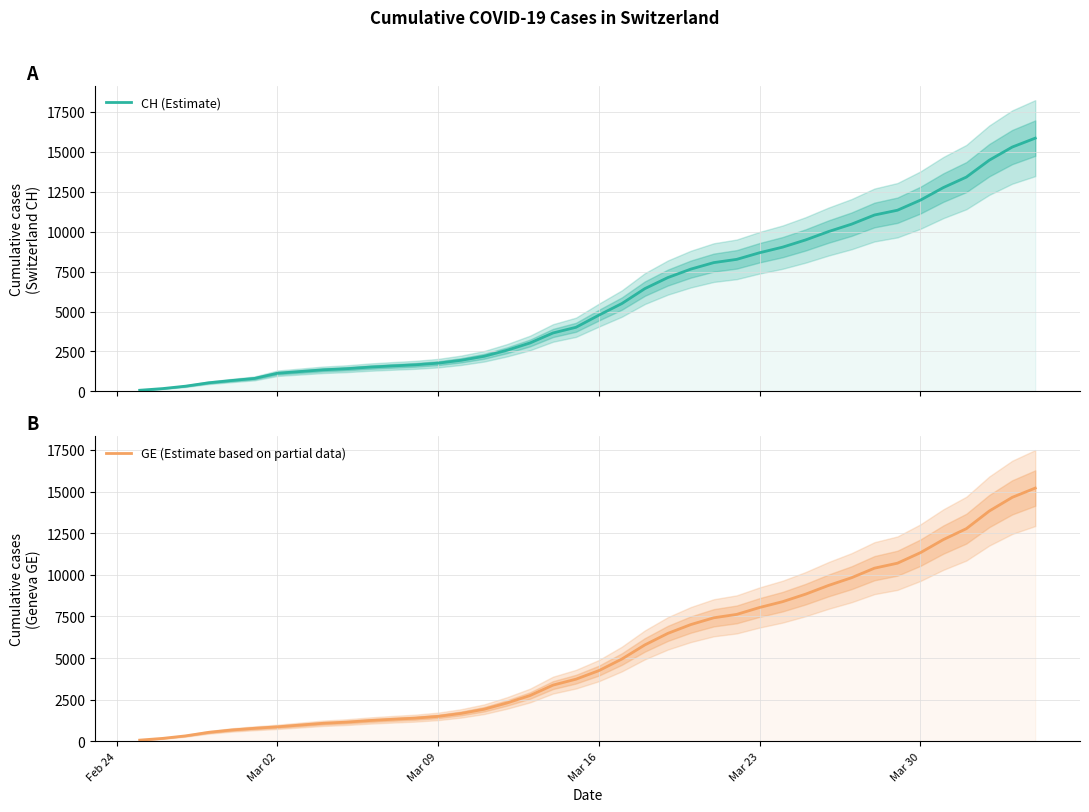

What is the difference between the highest and lowest values at Mar 16?

527